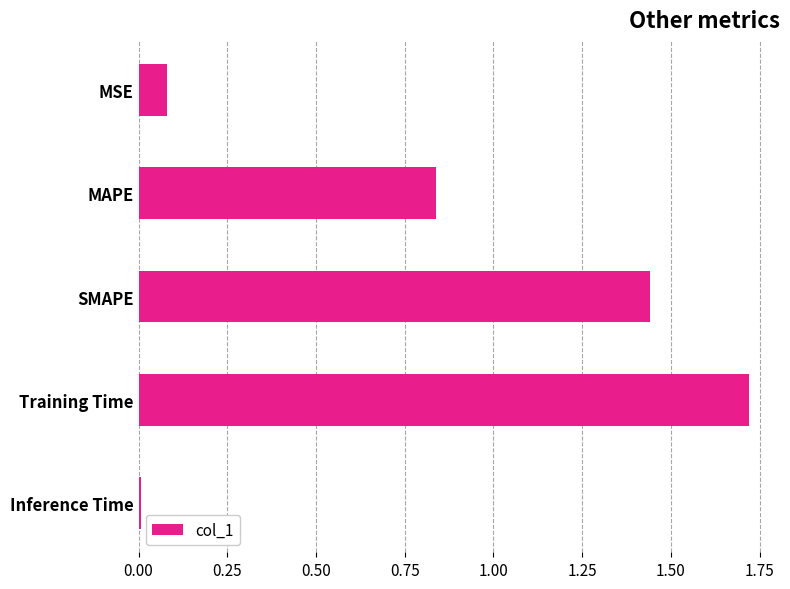

How many bars are there in total?

5